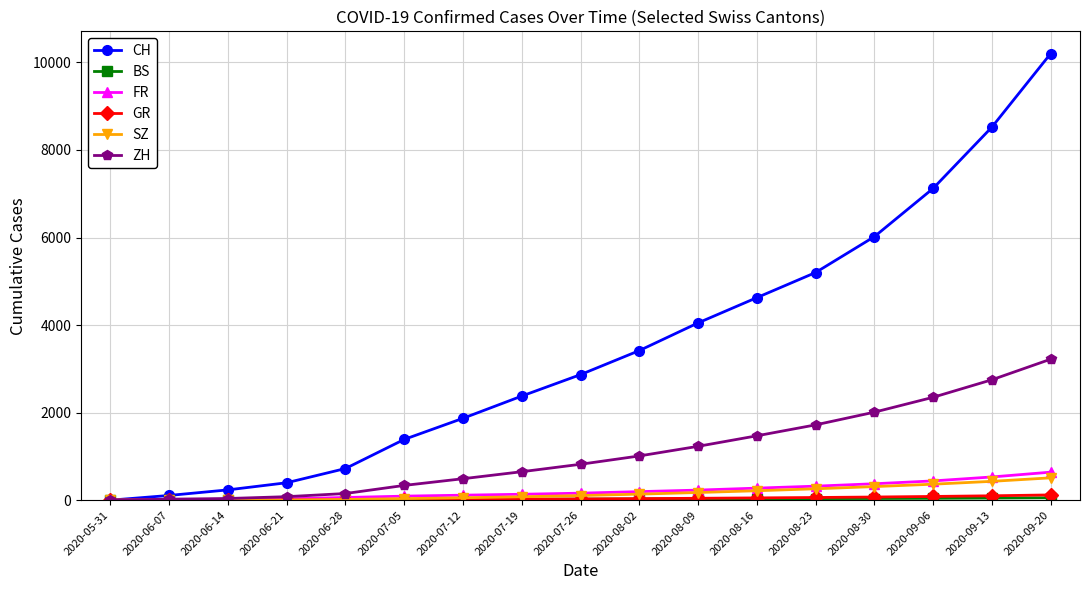

What is the label of the 3rd point from the right?

2020-09-06